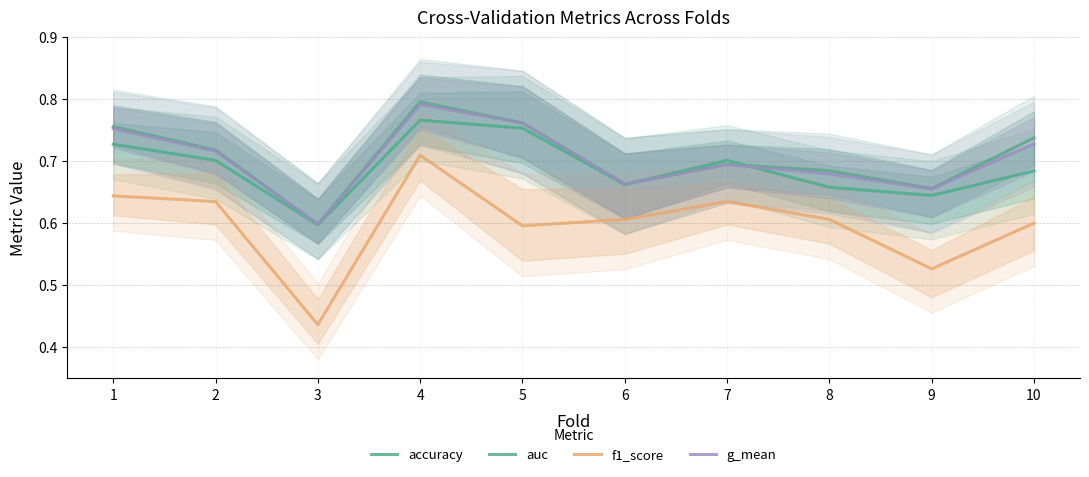

Which has a higher value, 7 or 10?

7